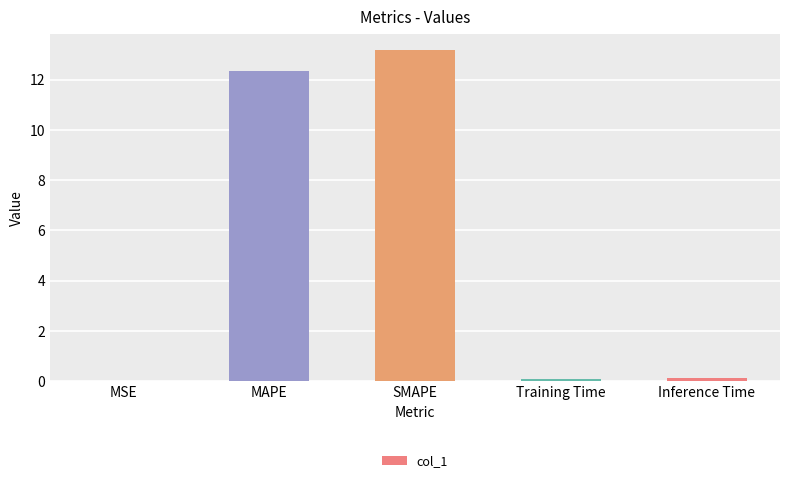

Read the value at Training Time.

0.1